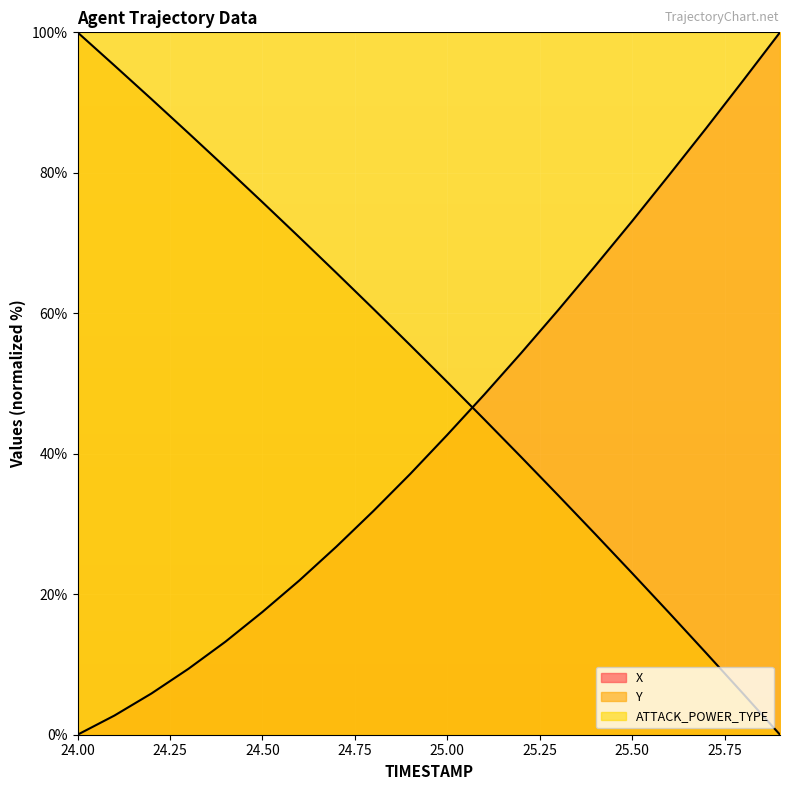

What is the value of the Y point at the 11th from the left?

50.2